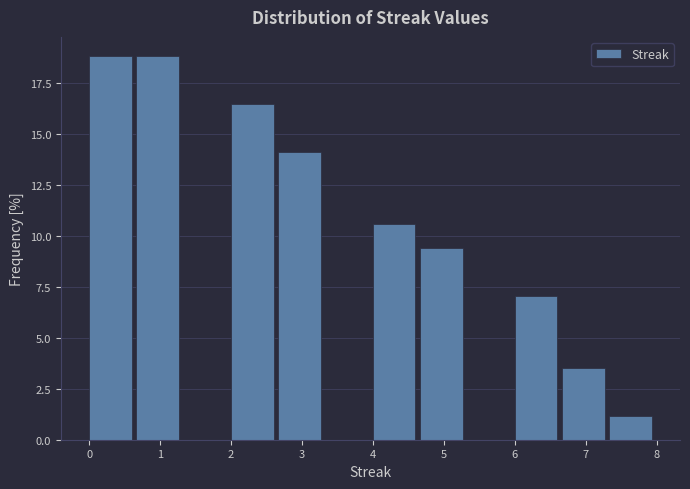

What is the height of the bar covering 7.3 to 8.0 on the x-axis? Neither the bar edges nor the heights are printed on the chart, so give them approximately, as read against the axes.

1.0